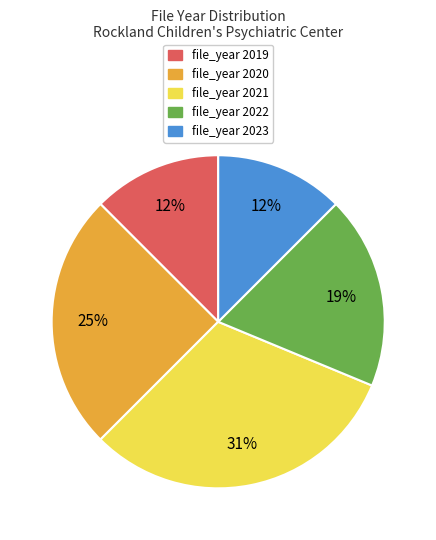

Does any single category account for the majority?

No